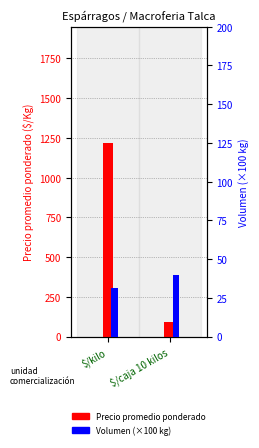

Reading left to right, transcribe all the data shown in this chart.

Precio promedio ponderado: 1218.1	90.0
Volumen (×100 kg): 31.0	40.0